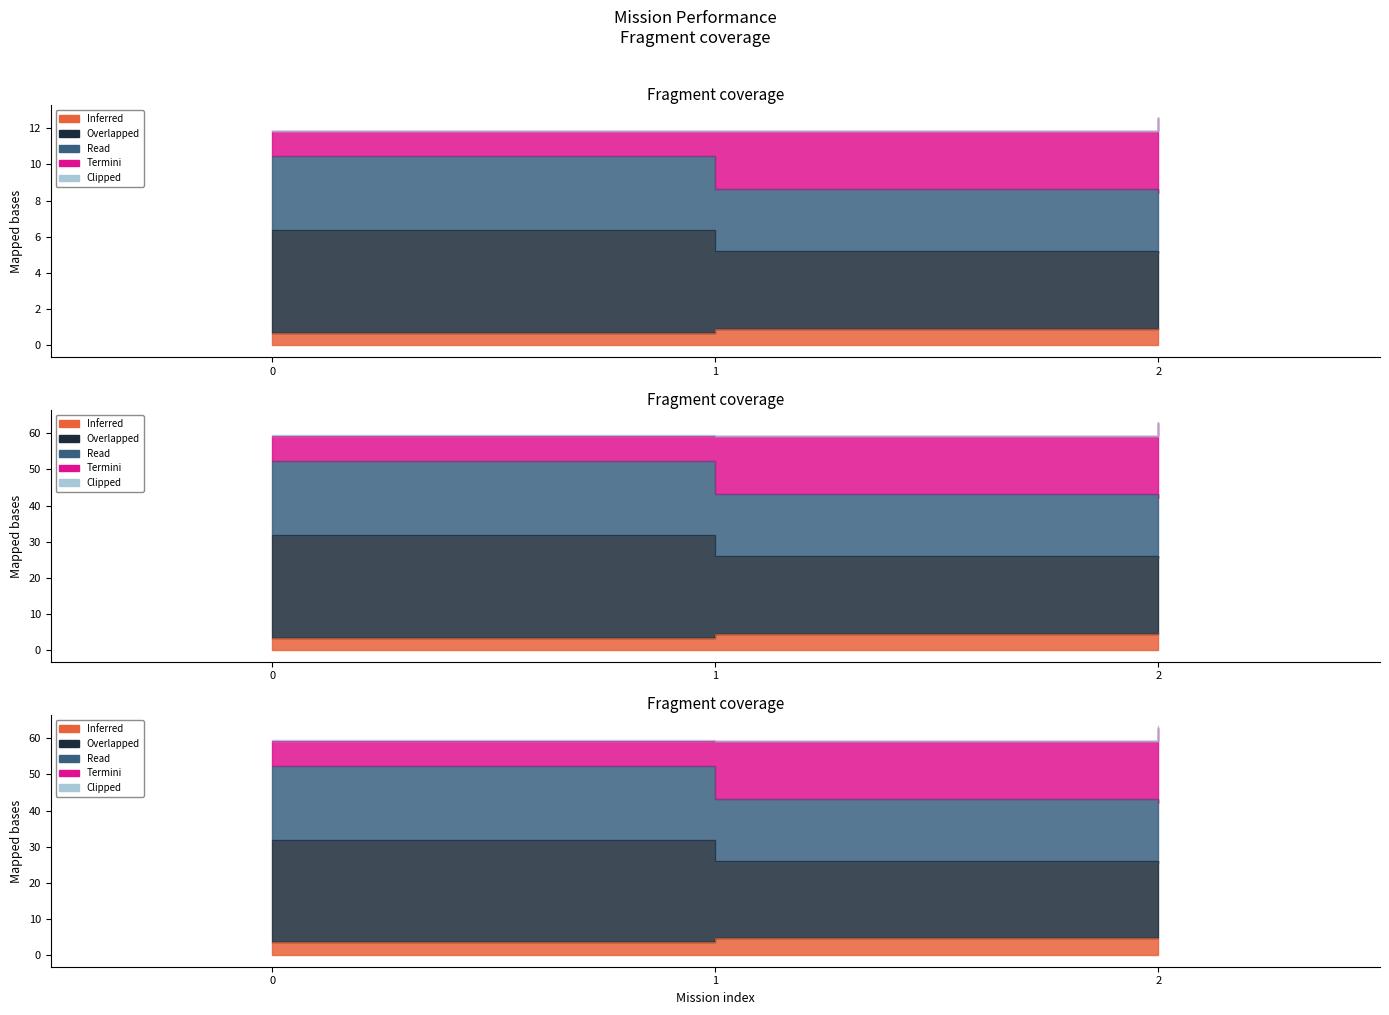

Which series changed the most between 1 and 2?

Tempo de missao [h]